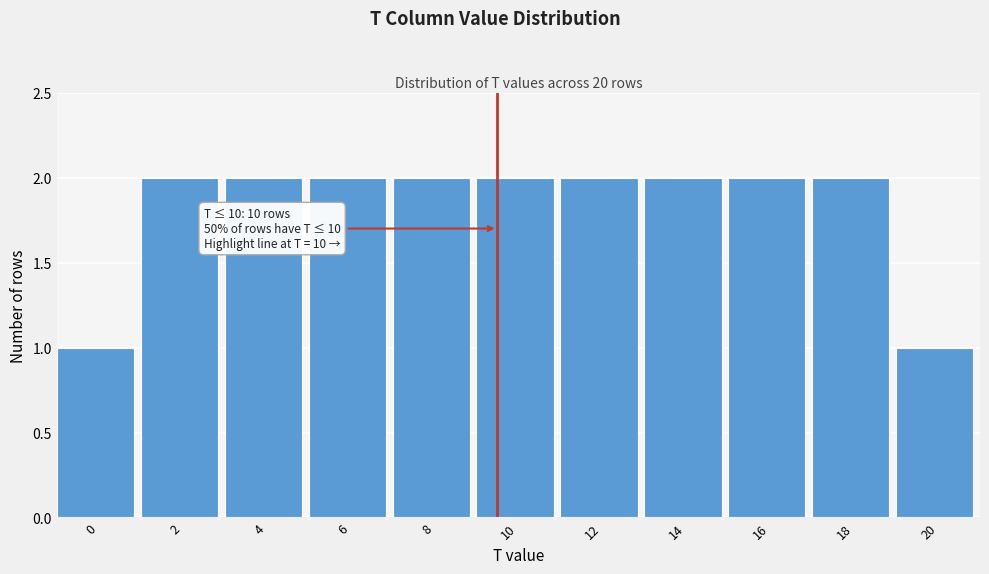

Reading right to left, transcribe all the data shown in this chart.

1	2	2	2	2	2	2	2	2	2	1